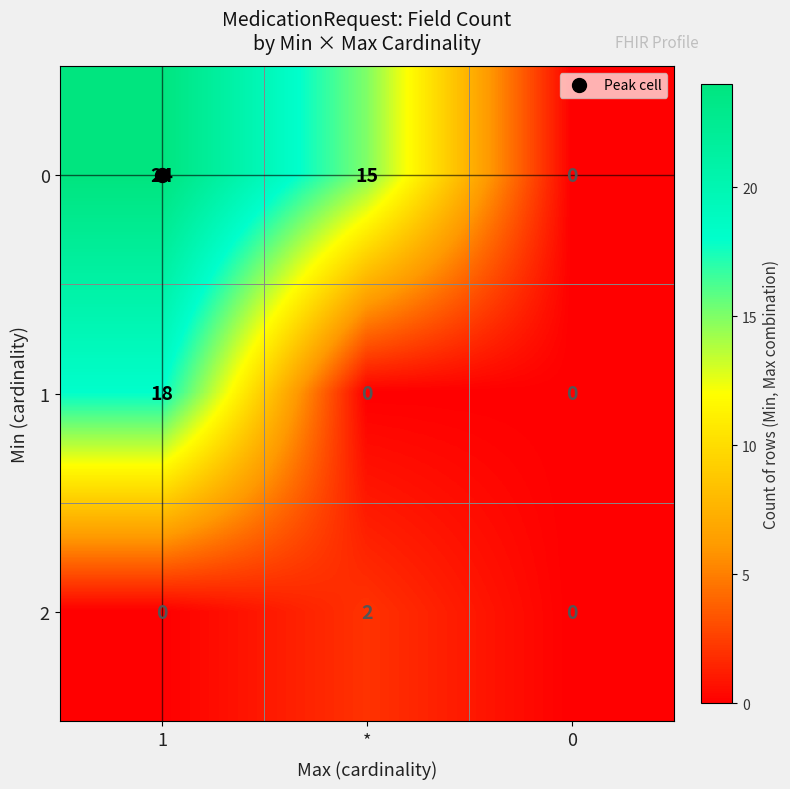

What is the maximum value for 1?

18